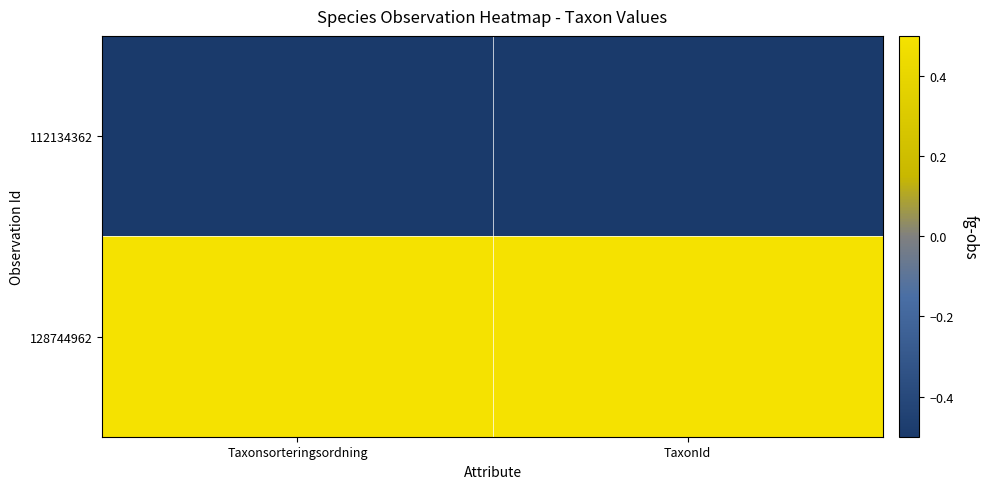

What is the minimum value shown in the chart?

-0.5